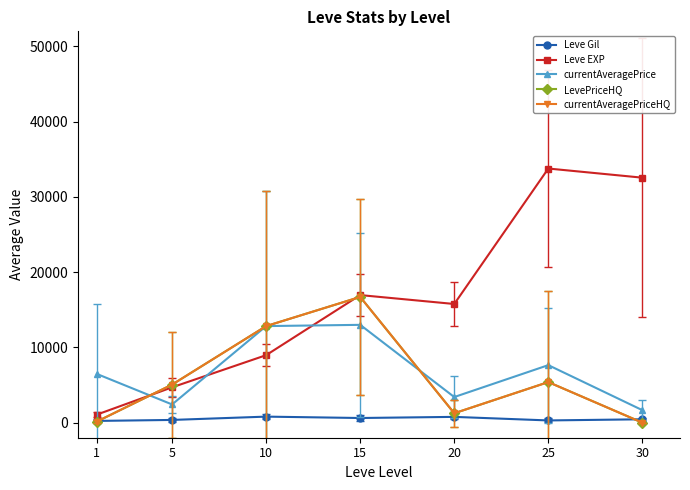

Does the chart have visible grid lines?

No